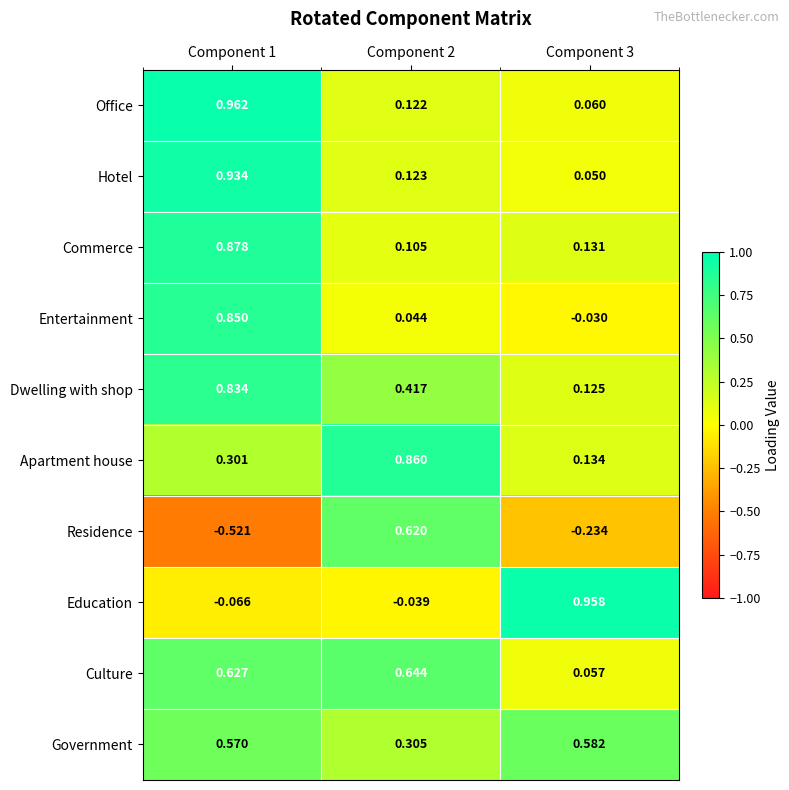

What is the spread (max minus min) of values at Component 1?

1.5